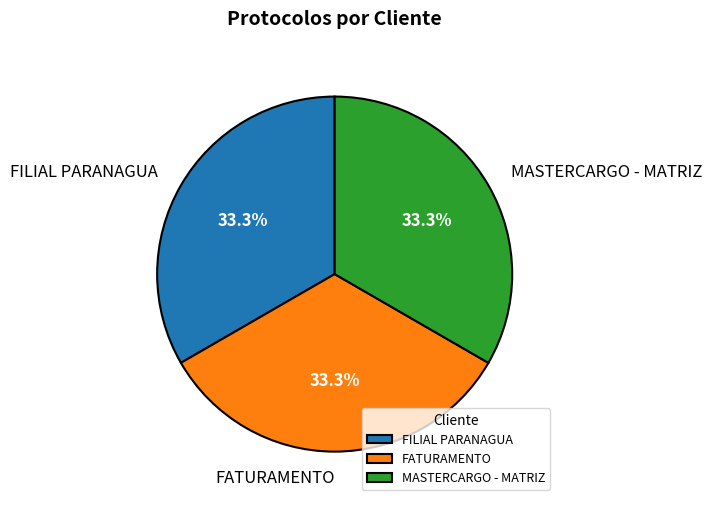

How many slices are in this pie chart?

3